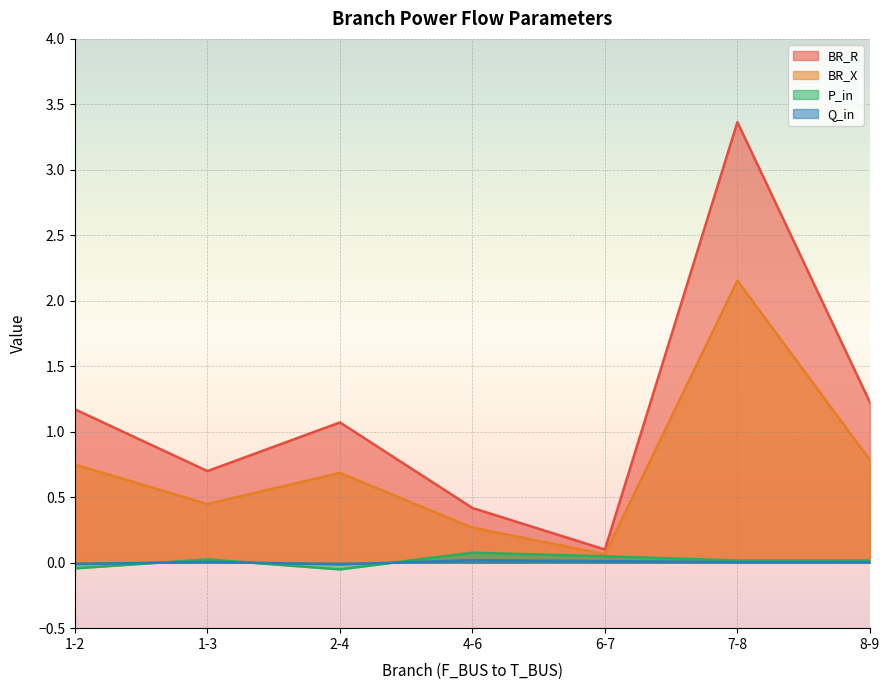

The value of Q_in at 1-2 is -0.0. True or false?

False